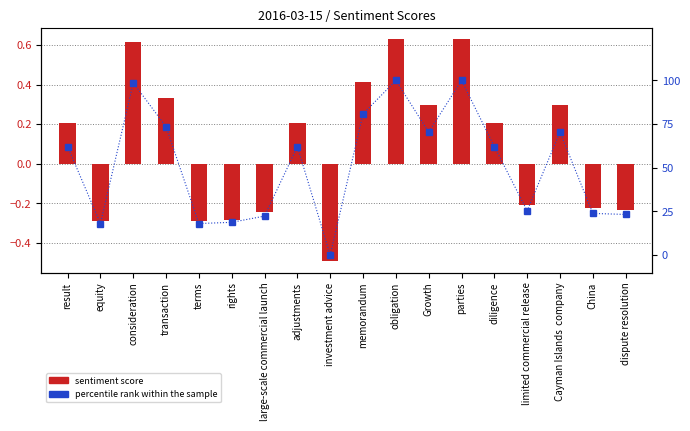

The percentile rank within the sample series shows 151.7 at obligation. True or false?

False